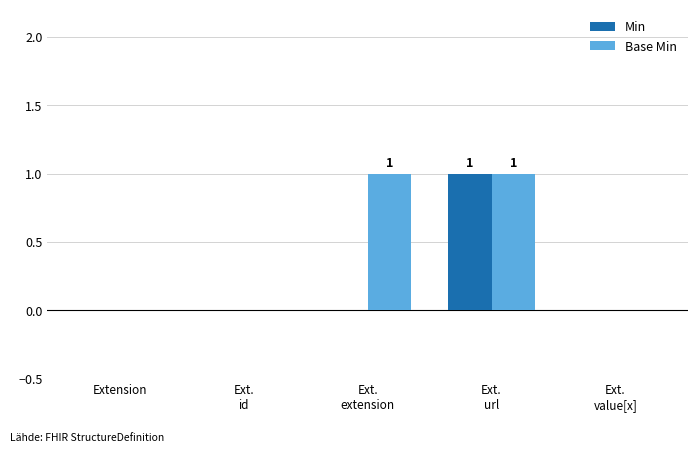

The value of Base Min at Ext.
value[x] is 0. True or false?

True